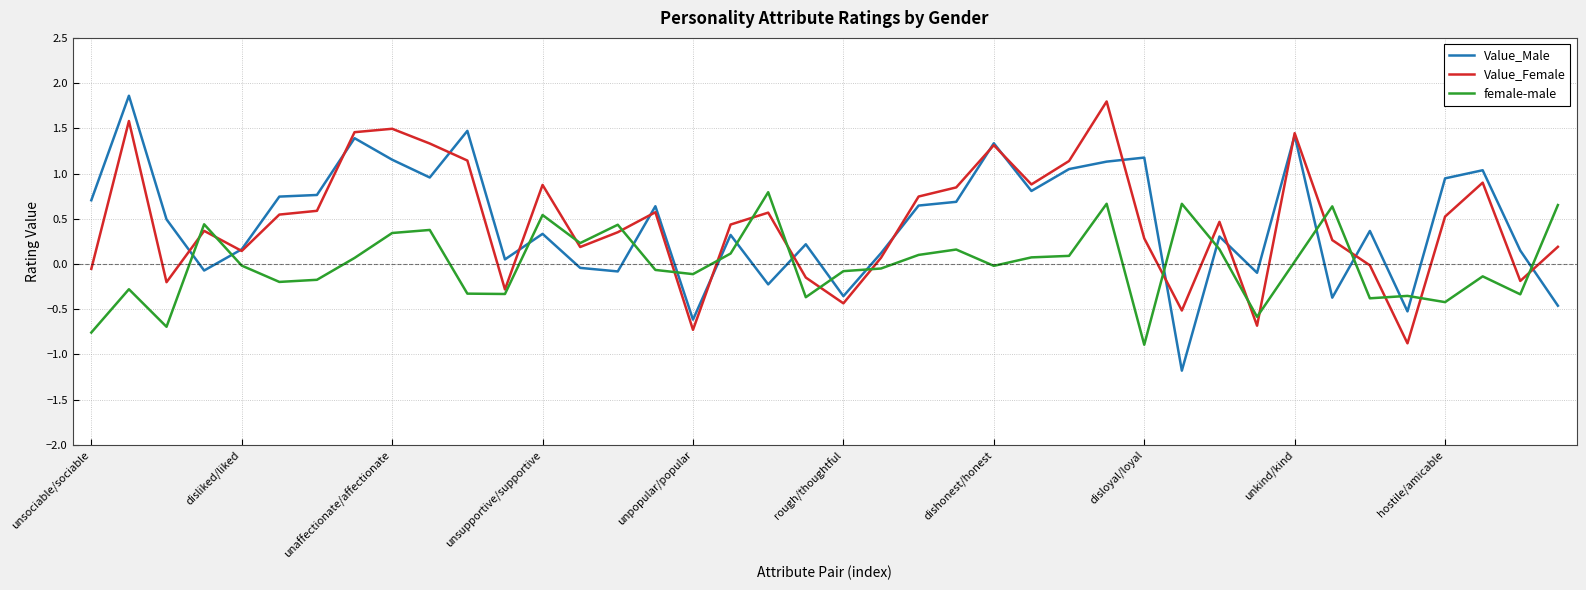

What is the maximum value shown in the chart?

1.9